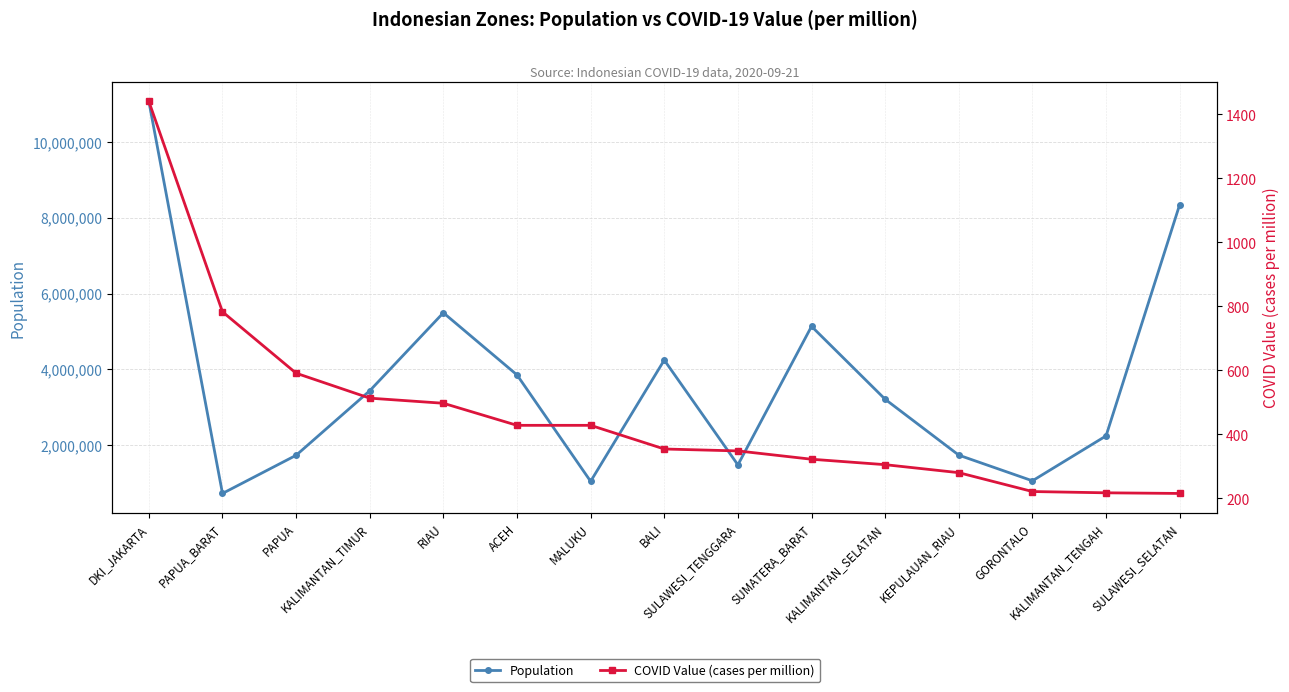

Reading left to right, transcribe all the data shown in this chart.

Population: DKI_JAKARTA=11058944	PAPUA_BARAT=735514	PAPUA=1740450	KALIMANTAN_TIMUR=3439150	RIAU=5492714	ACEH=3856404	MALUKU=1054437	BALI=4247341	SULAWESI_TENGGARA=1487542	SUMATERA_BARAT=5135071	KALIMANTAN_SELATAN=3215366	KEPULAUAN_RIAU=1744063	GORONTALO=1068216	KALIMANTAN_TENGAH=2251078	SULAWESI_SELATAN=8340621
COVID Value (cases per million): DKI_JAKARTA=1441	PAPUA_BARAT=783	PAPUA=591	KALIMANTAN_TIMUR=513	RIAU=497	ACEH=428	MALUKU=428	BALI=354	SULAWESI_TENGGARA=348	SUMATERA_BARAT=322	KALIMANTAN_SELATAN=305	KEPULAUAN_RIAU=280	GORONTALO=221	KALIMANTAN_TENGAH=217	SULAWESI_SELATAN=215